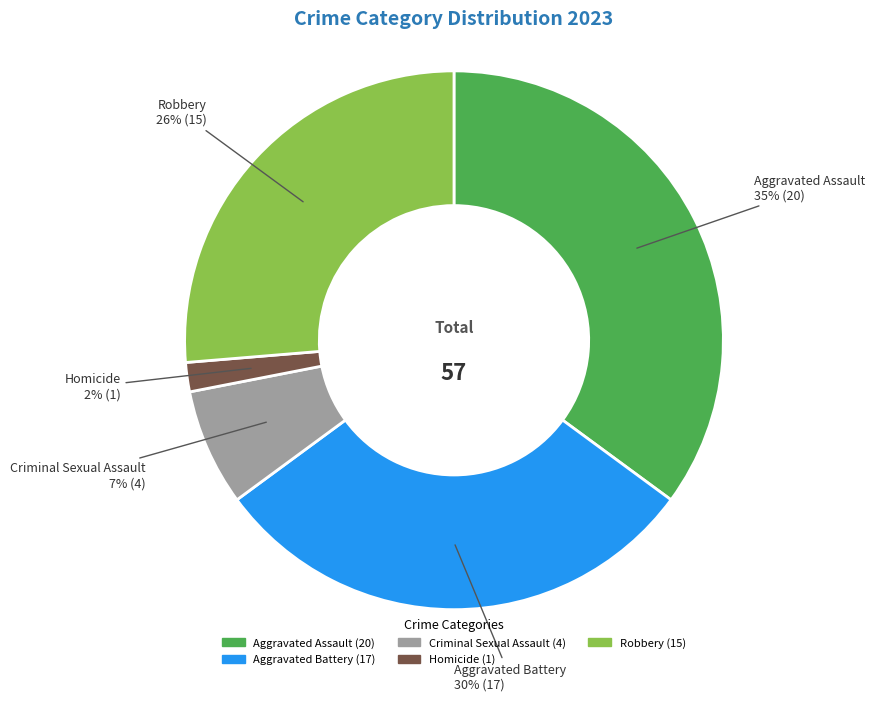

The Robbery slice represents 37% of the pie. True or false?

False